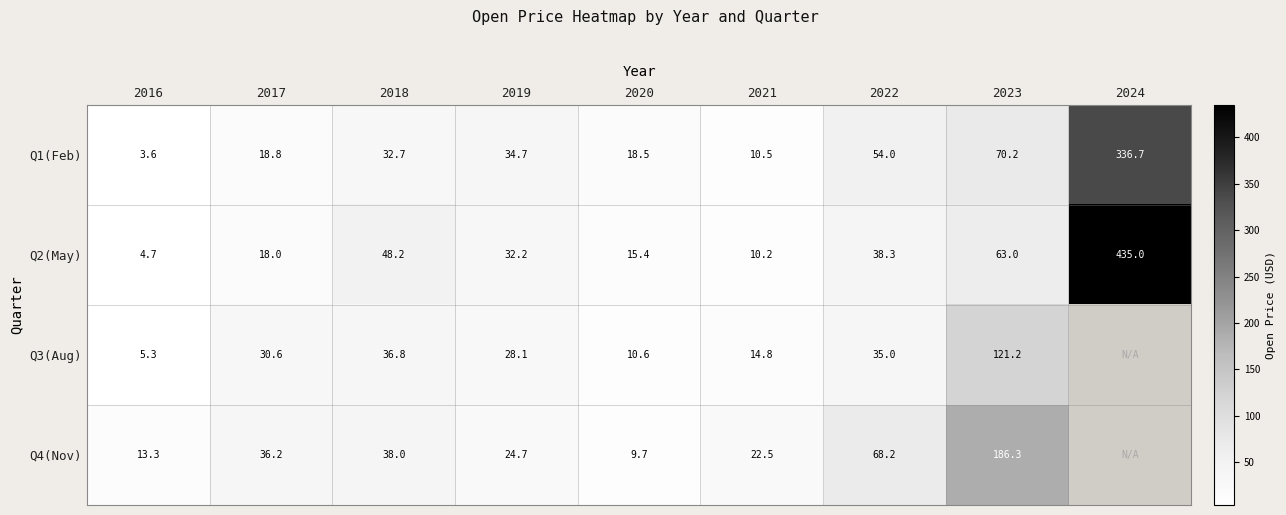

Rank the series at 2018 from highest to lowest value.

Q2(May), Q4(Nov), Q3(Aug), Q1(Feb)